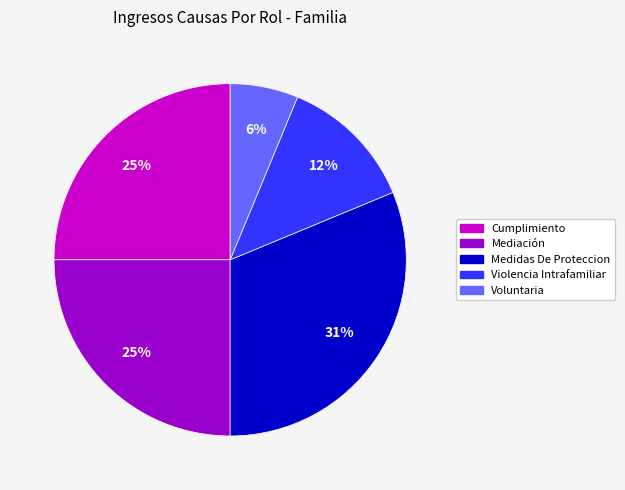

Which has a higher value, Cumplimiento or Violencia Intrafamiliar?

Cumplimiento